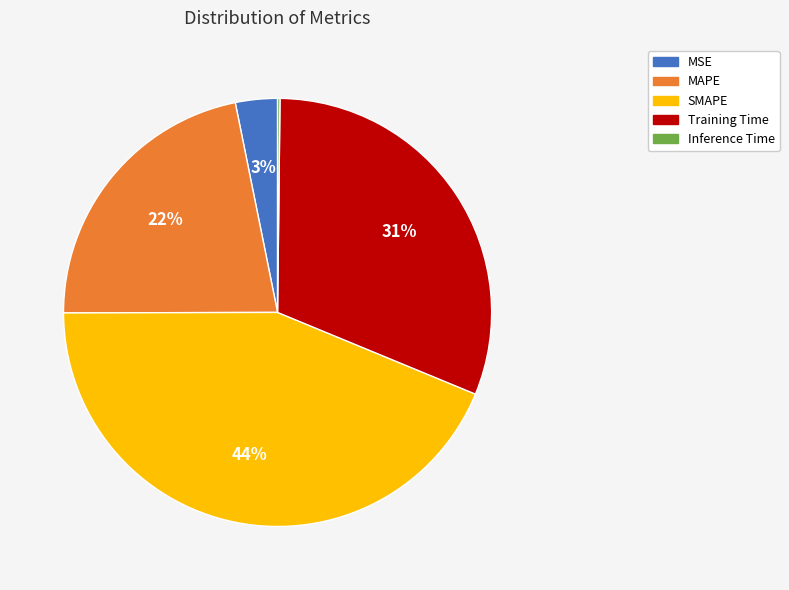

Do MSE and Training Time together represent more than half of the pie?

No